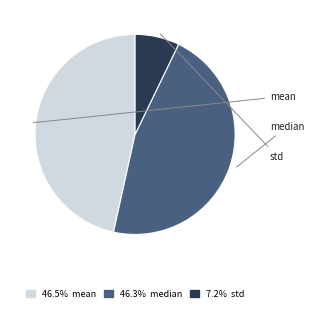

Is there a majority slice in this chart?

No